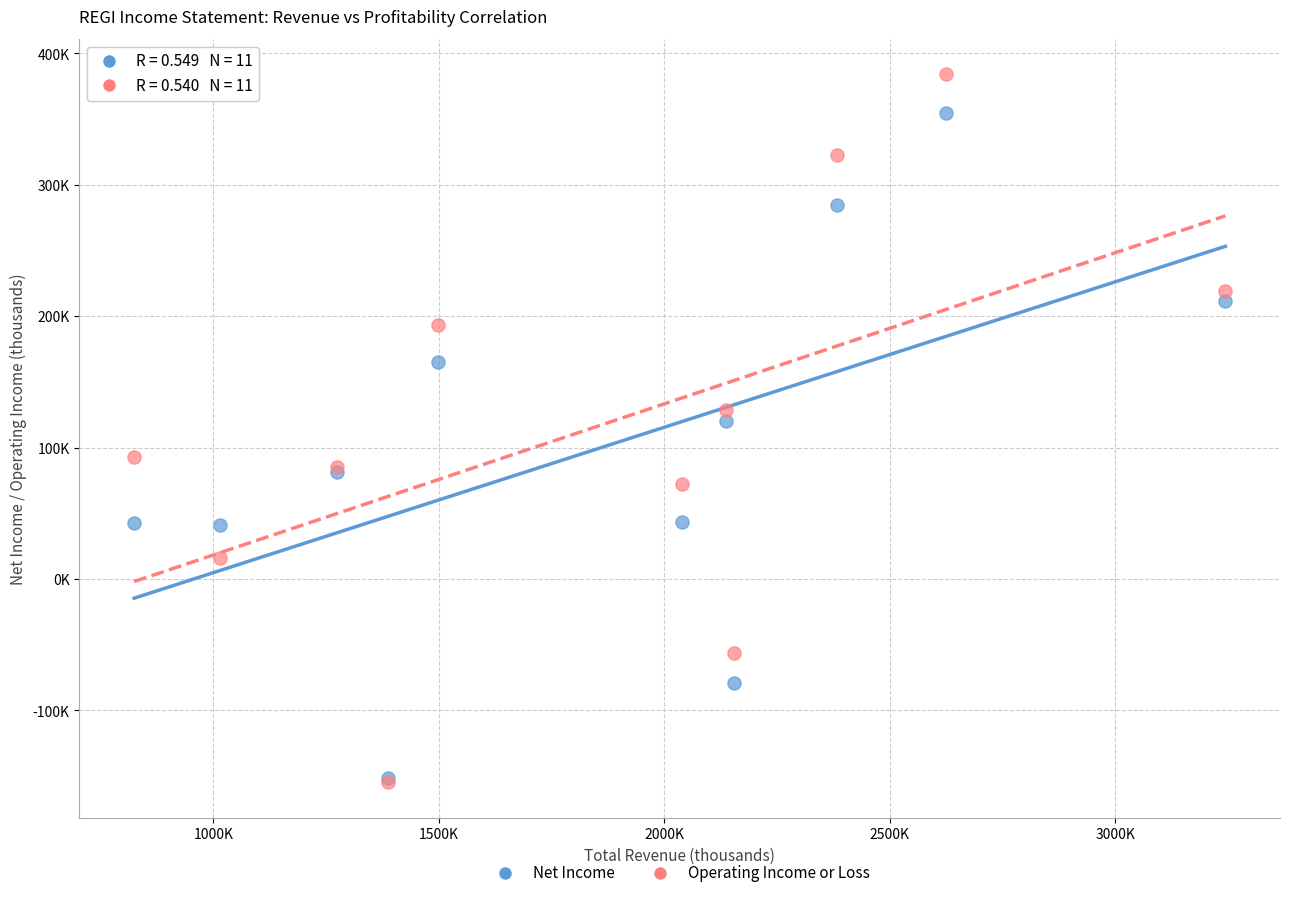

What are all the series names shown in the legend?

Net Income, Operating Income or Loss